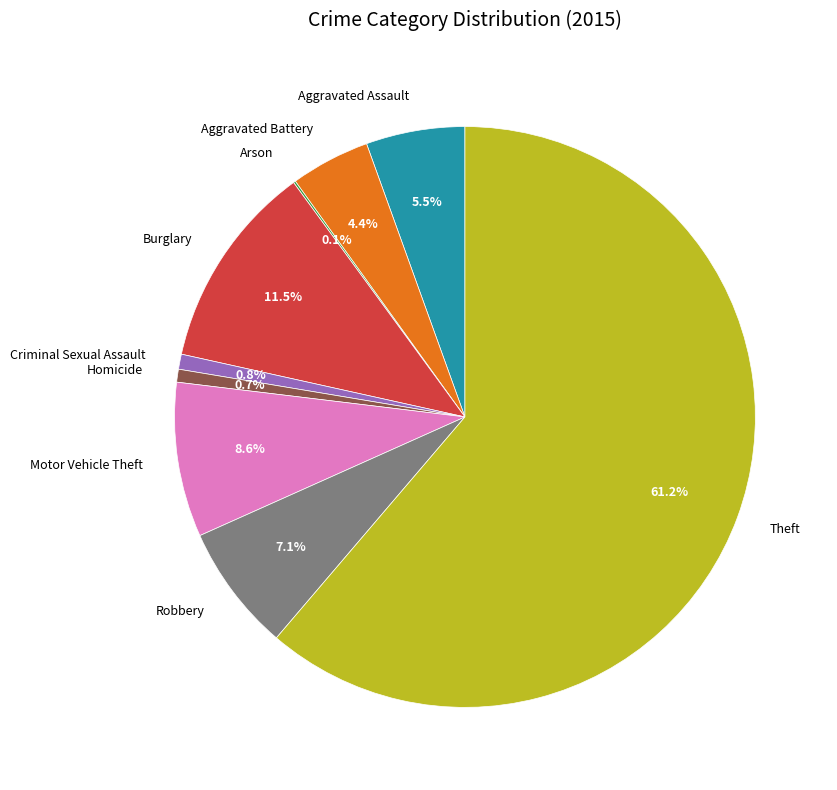

Between Robbery and Motor Vehicle Theft, which is larger?

Motor Vehicle Theft